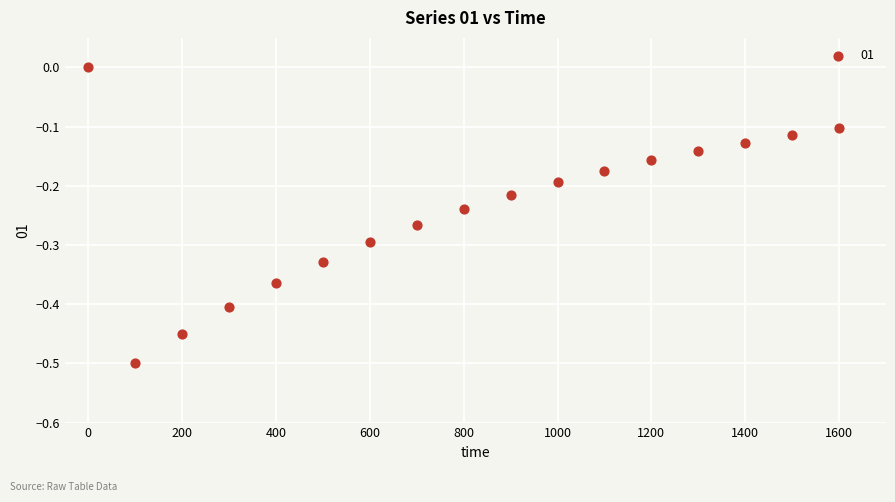

What is the range of X values (max minus min)?

1600.0